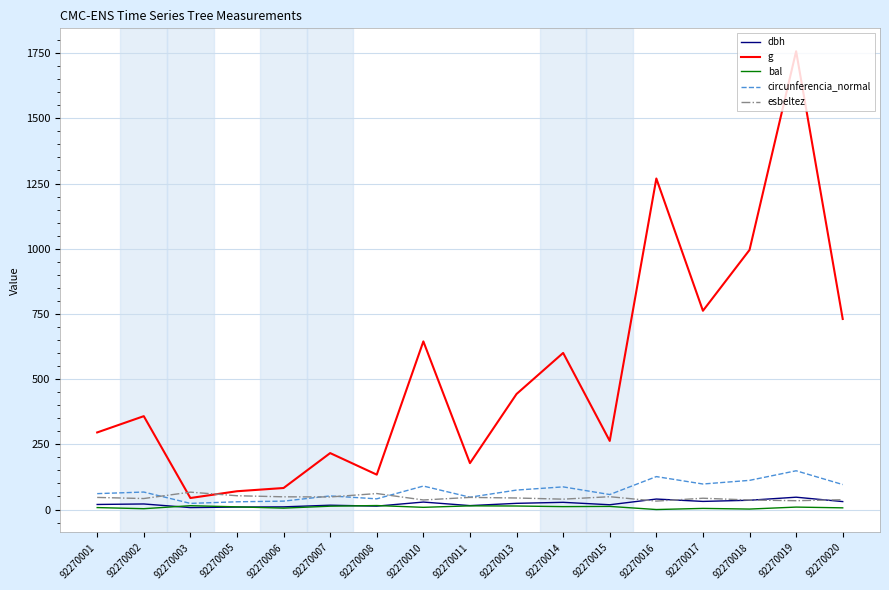

True or false: dbh has a value of 16.6 at 92270007.

True